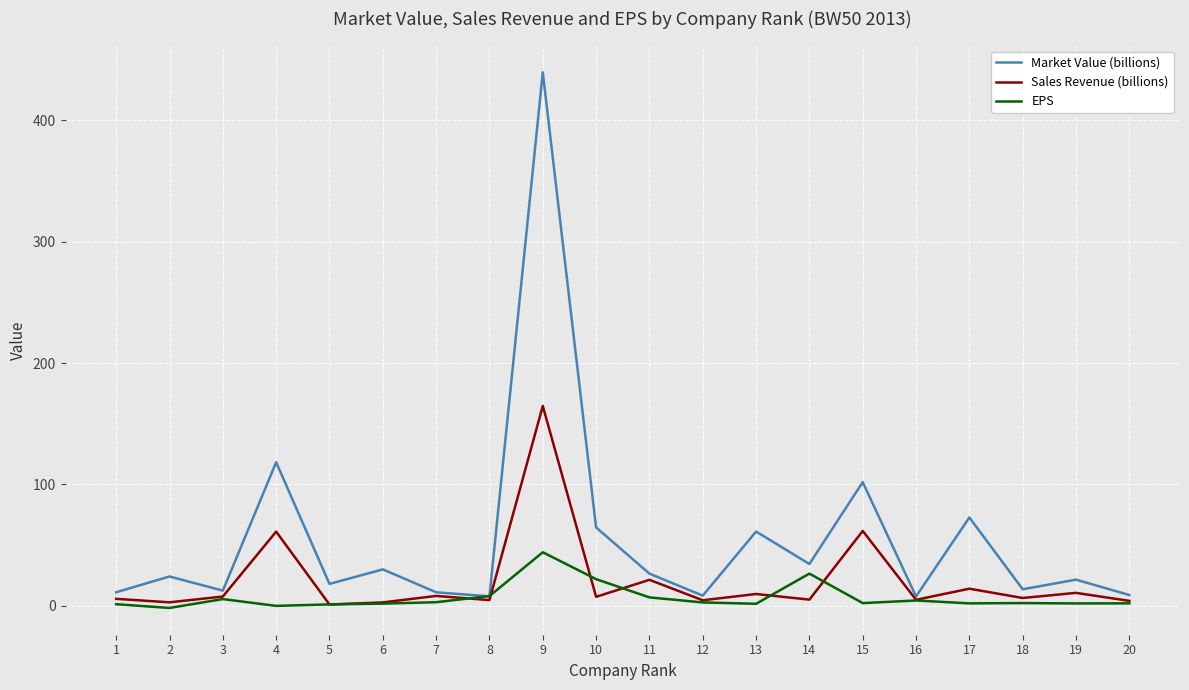

At which label does EPS first exceed 2?

3